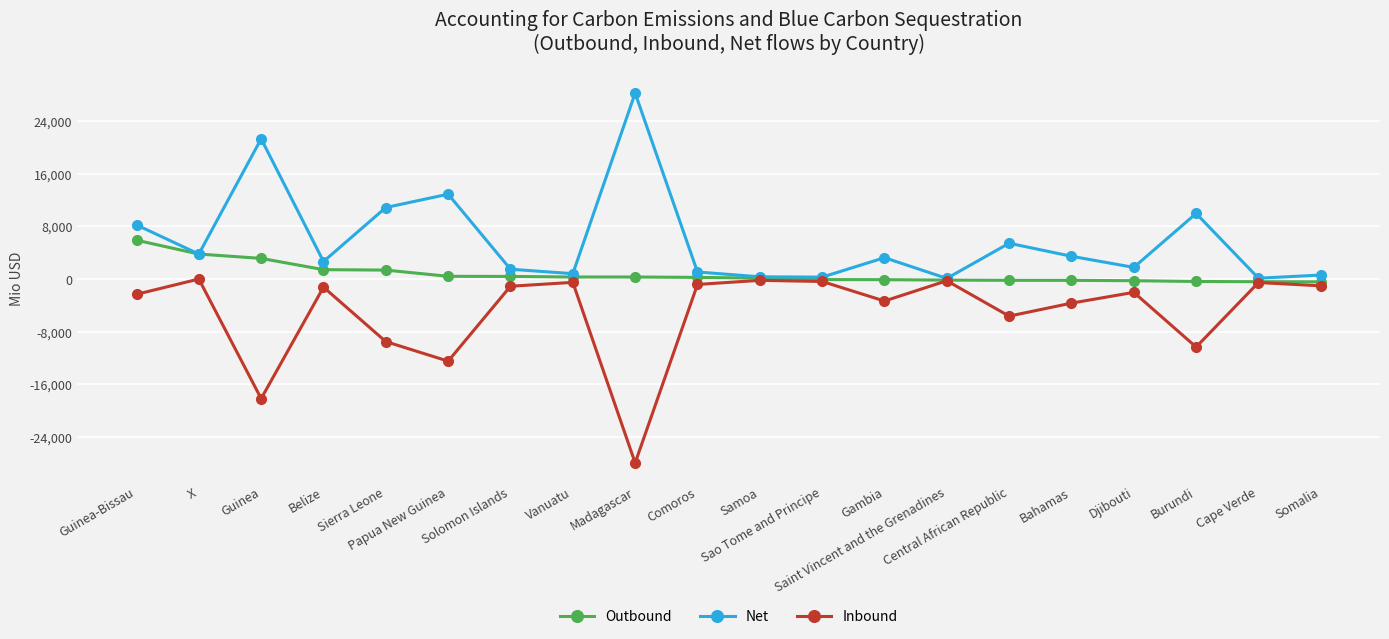

What is the minimum value shown in the chart?

-27924.5